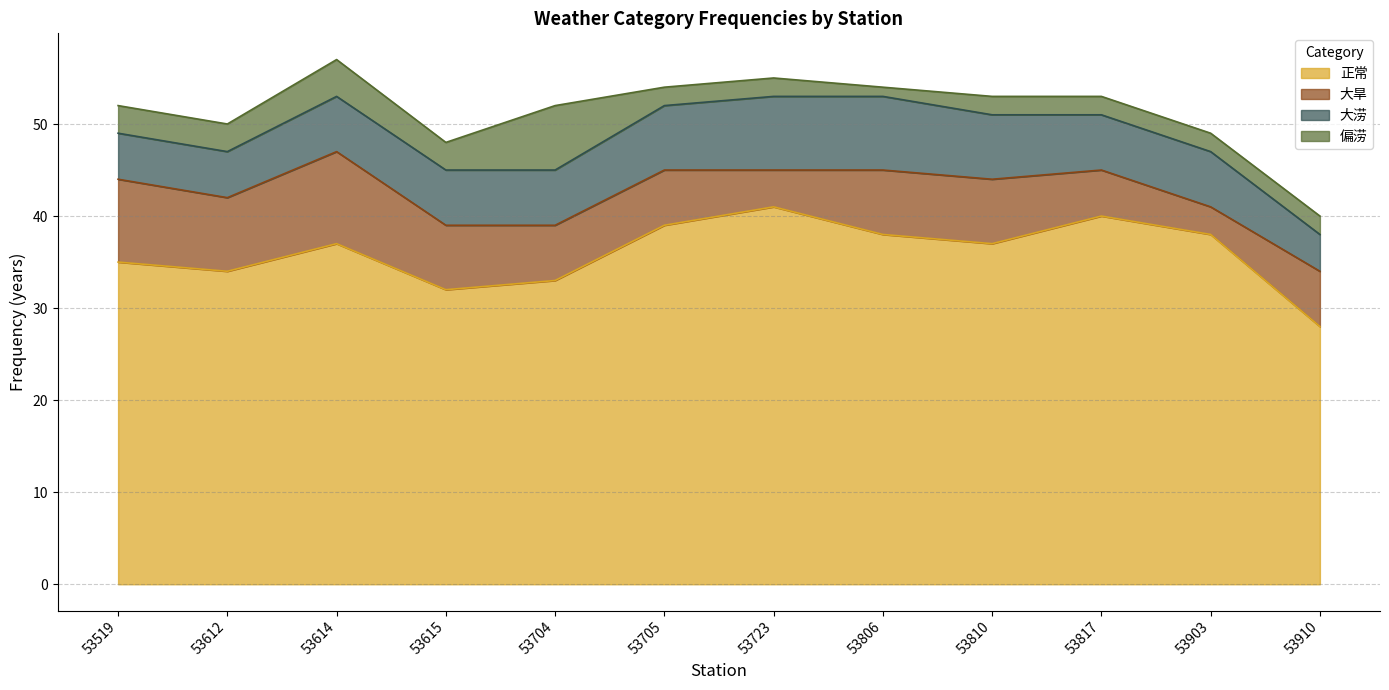

Reading left to right, transcribe all the data shown in this chart.

正常: 35	34	37	32	33	39	41	38	37	40	38	28
大旱: 9	8	10	7	6	6	4	7	7	5	3	6
大涝: 5	5	6	6	6	7	8	8	7	6	6	4
偏涝: 3	3	4	3	7	2	2	1	2	2	2	2